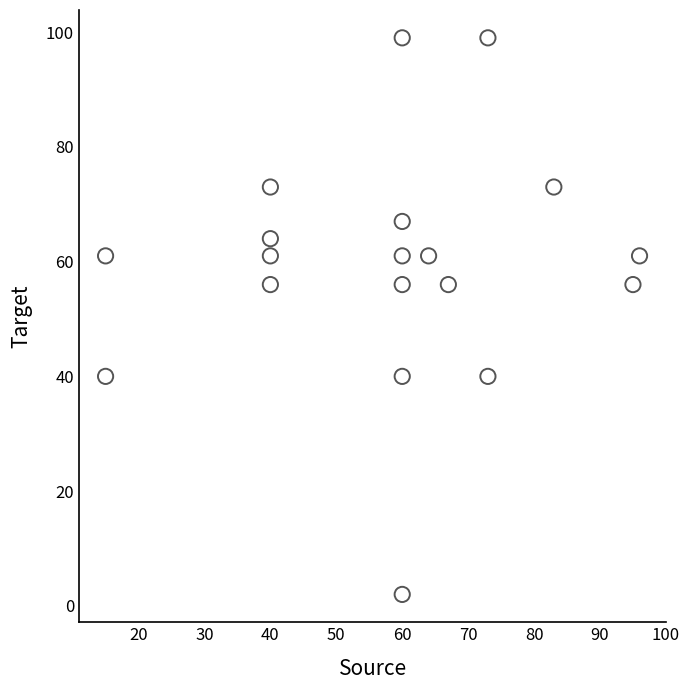

What is the range of Y values (max minus min)?

97